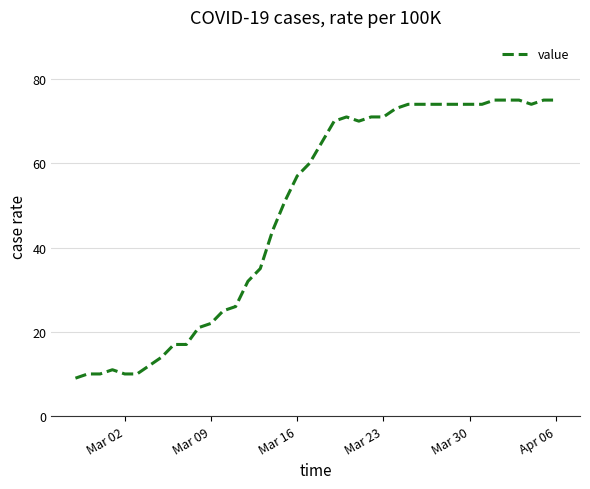

What is the difference between the maximum and minimum values?

66